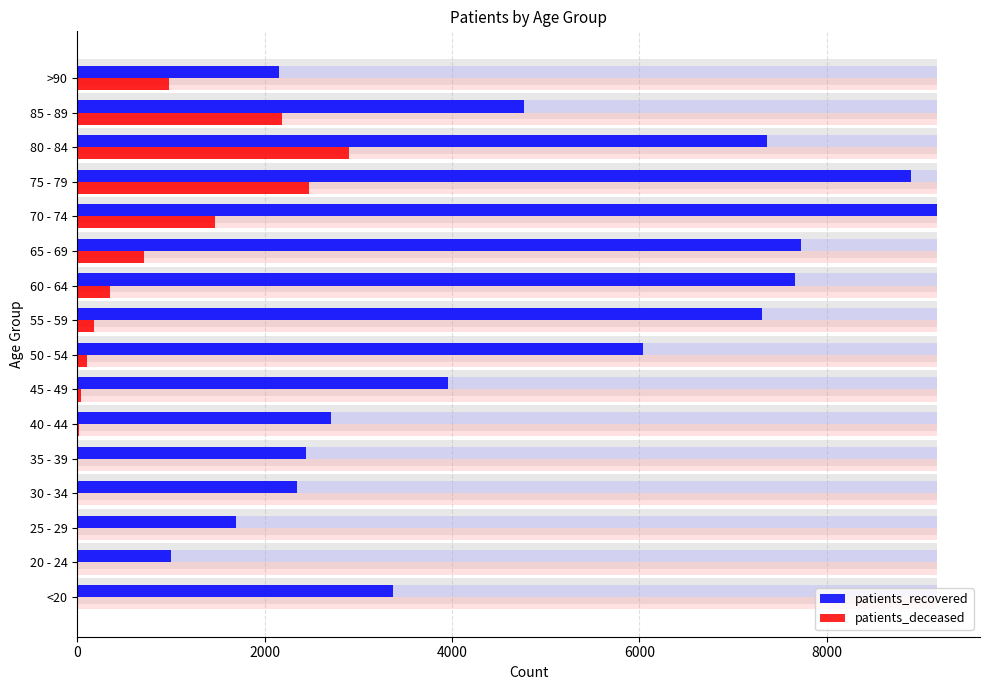

What is the difference between the maximum and minimum values in the patients_recovered series?

8174